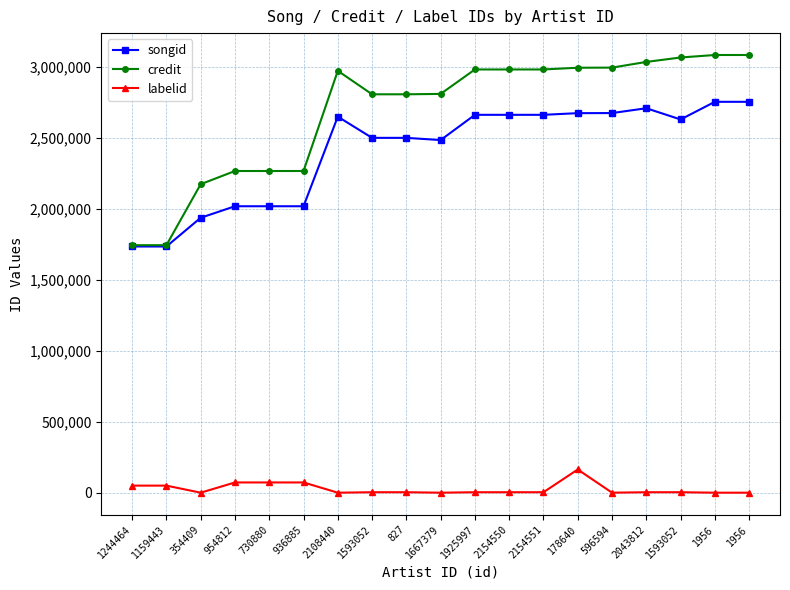

Does the chart have visible grid lines?

Yes